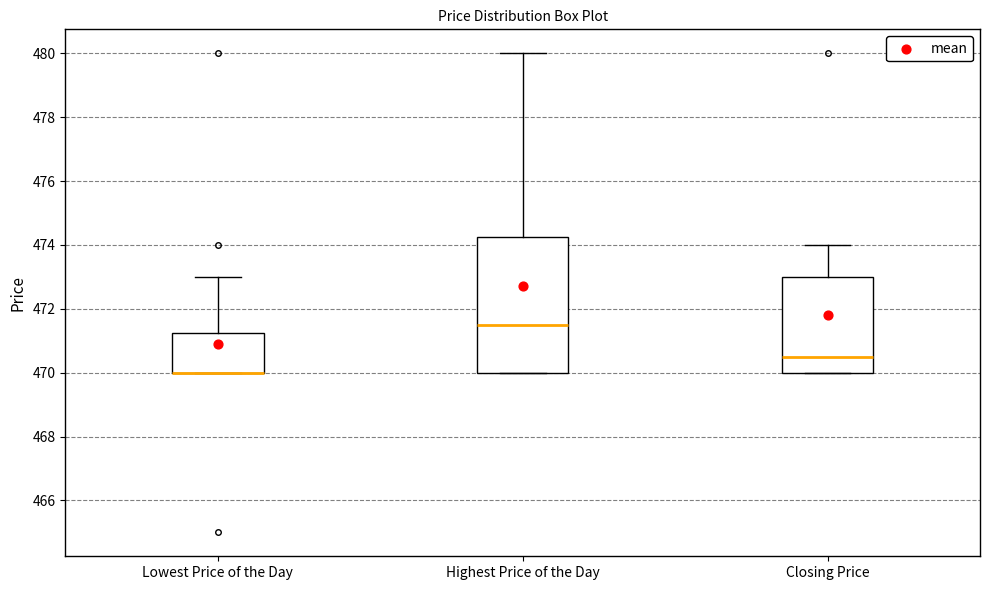

Which box is the tallest, from its lower edge to its upper edge?

Highest Price of the Day